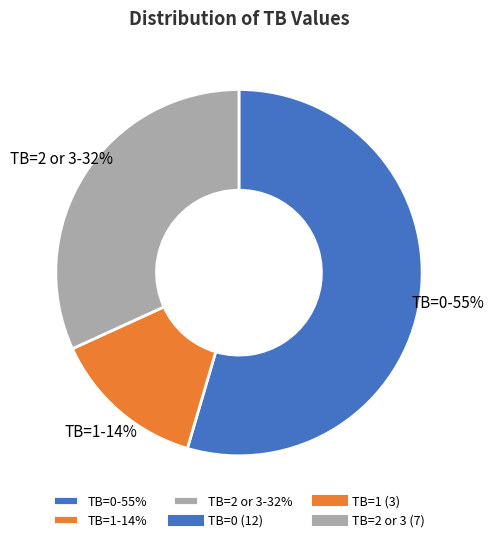

Is it true that TB=2 or 3-32% is 32% of the pie?

True